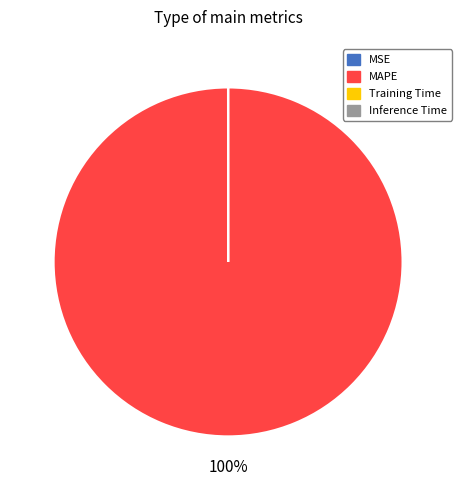

To the nearest percent, what portion does MAPE represent?

100%